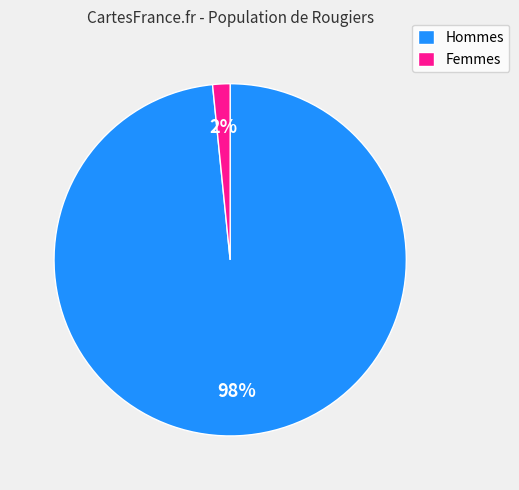

Is it true that Hommes is 83% of the pie?

False